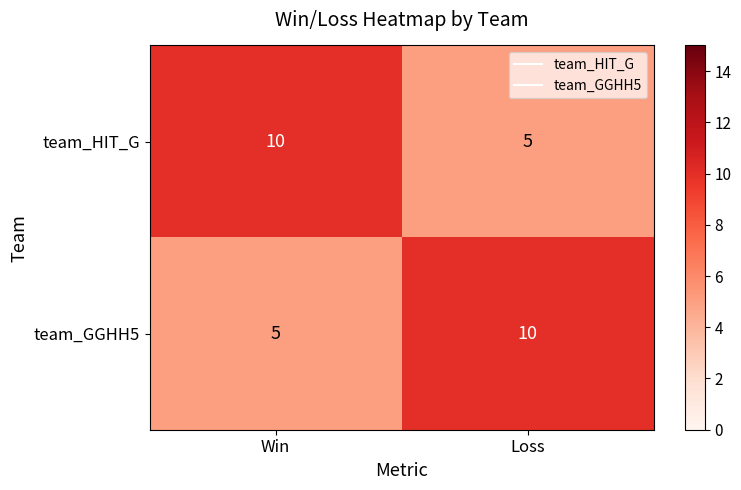

What is the total value across all series at Win?

15